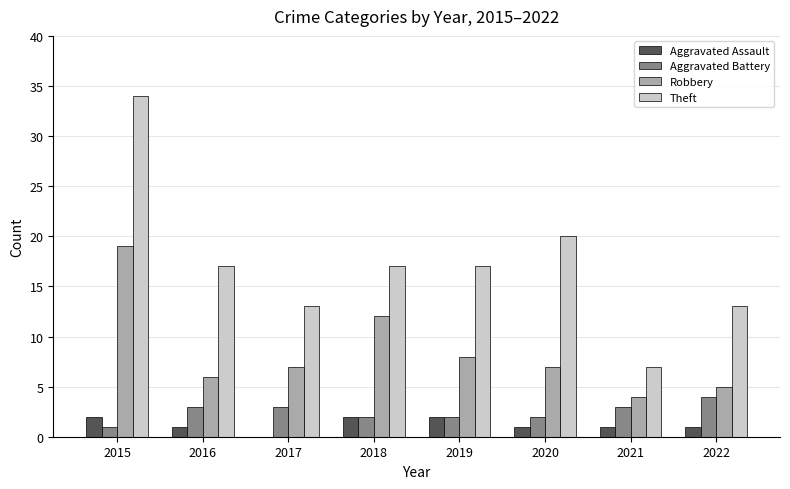

Which series changed the most between 2019 and 2020?

Theft